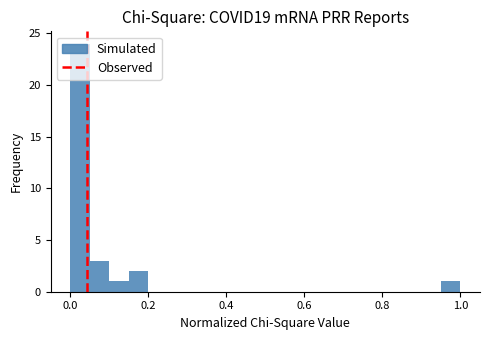

Around what value on the x-axis is the tallest bar? Give the approximate position of its centre, as read against the axis.

0.02